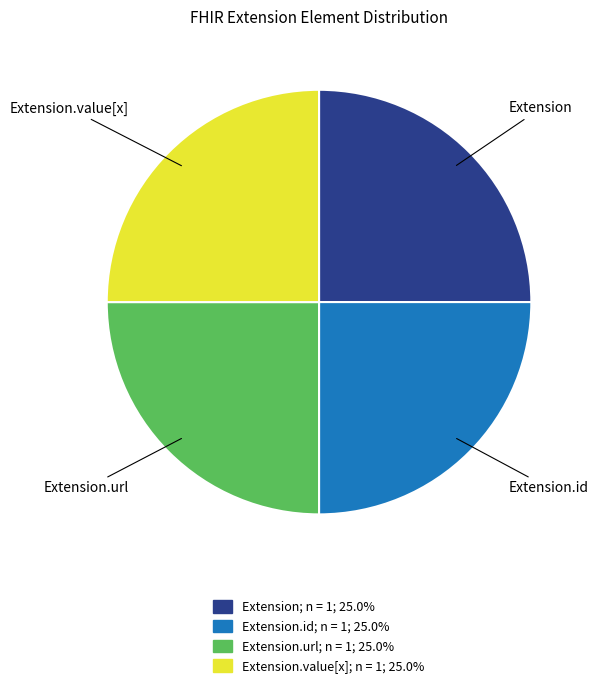

How many segments does this pie chart have?

4